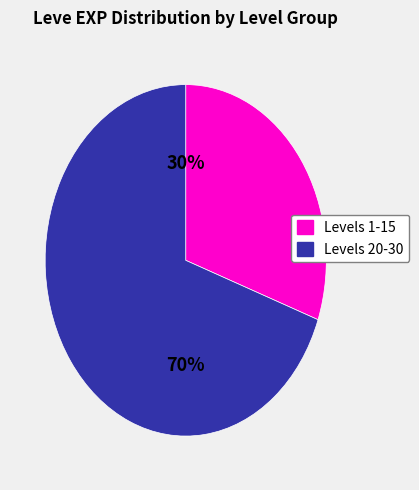

Is there a majority slice in this chart?

Yes